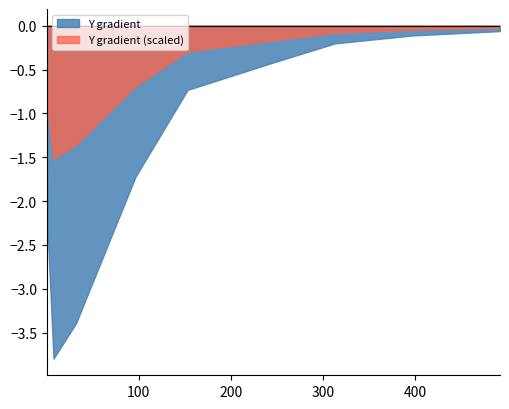

Rank the categories by value from lowest to highest.

9, 8, 7, 6, 5, 4, 3, 2, 1, 0